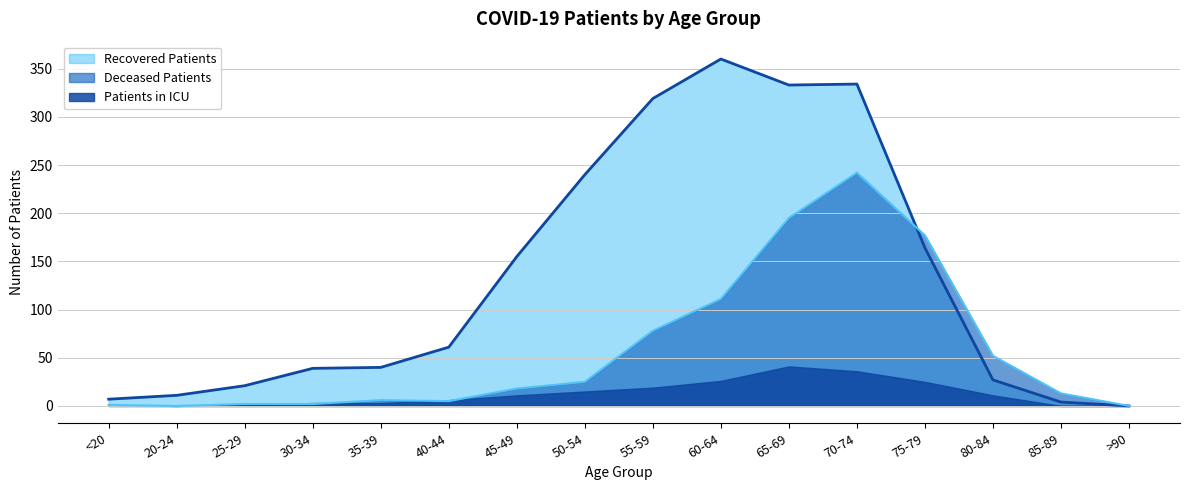

How many series are shown in this chart?

3